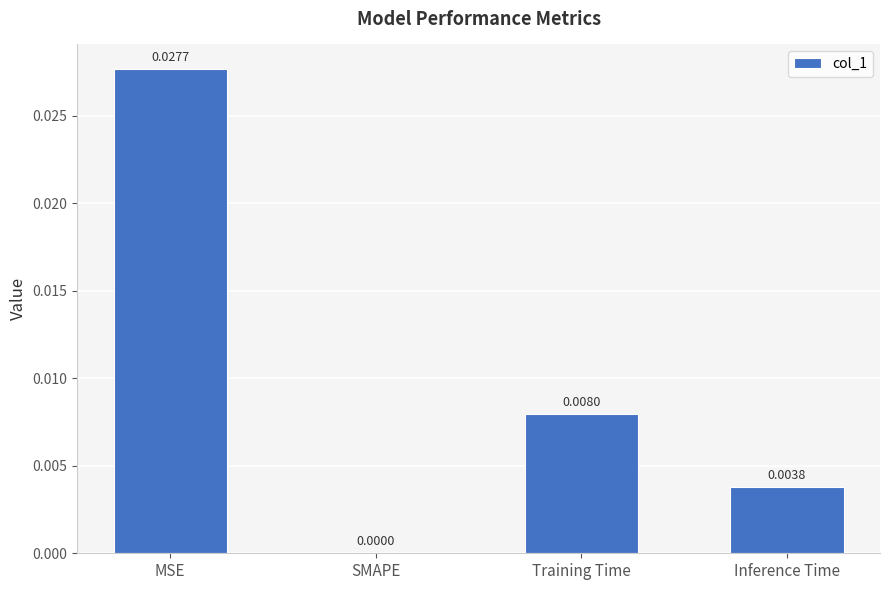

At which label is the value closest to 0?

SMAPE